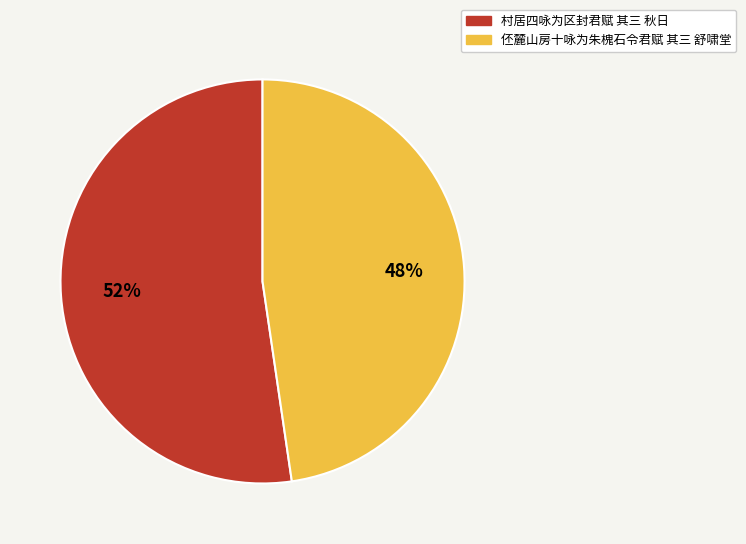

To the nearest percent, what percentage of the pie is 村居四咏为区封君赋 其三 秋日?

52%